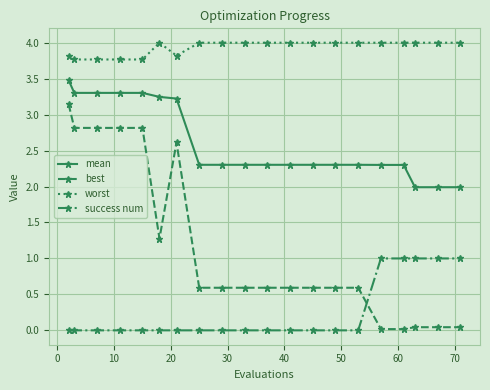

True or false: worst and success num intersect in this chart.

False